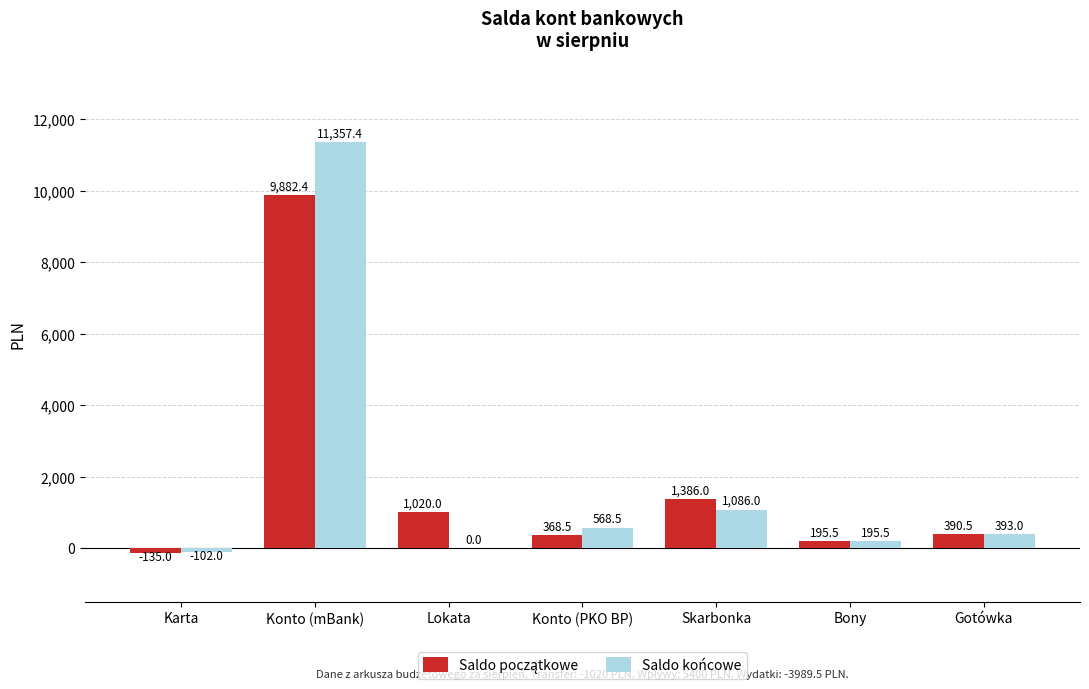

The Saldo końcowe series shows 568.5 at Konto (PKO BP). True or false?

True